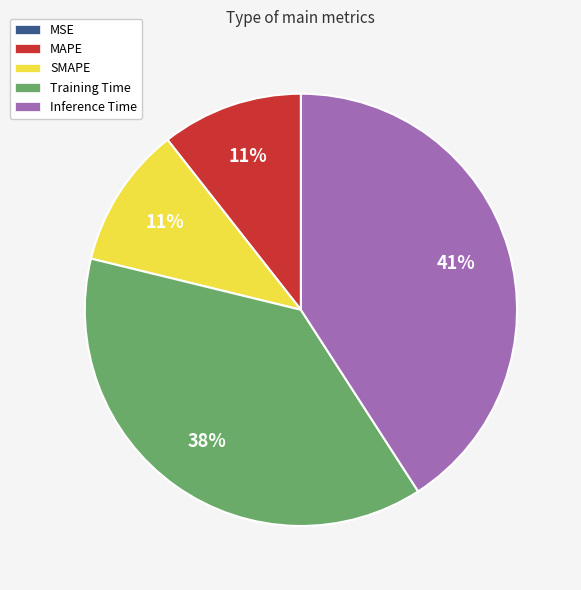

To the nearest percent, what is the difference between the largest and smallest slice percentages?

41%